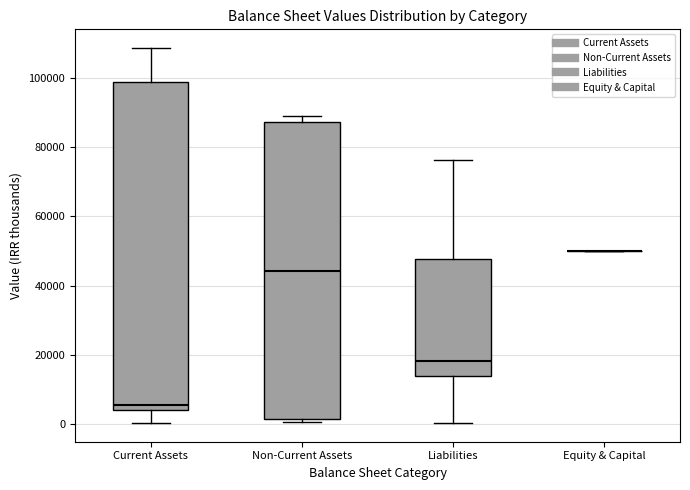

Reading left to right, read every box against the y-axis: the position of its median line, the range the box covers, and the ends of its whiskers. The values are not printed on the chart, so give them approximately, as read against the axis.

Current Assets: median 6000, box 4000 to 98000, whiskers 0 to 108000
Non-Current Assets: median 44000, box 2000 to 88000, whiskers 0 to 90000
Liabilities: median 18000, box 14000 to 48000, whiskers 0 to 76000
Equity & Capital: box collapsed to a line at 50000, whiskers 50000 to 50000